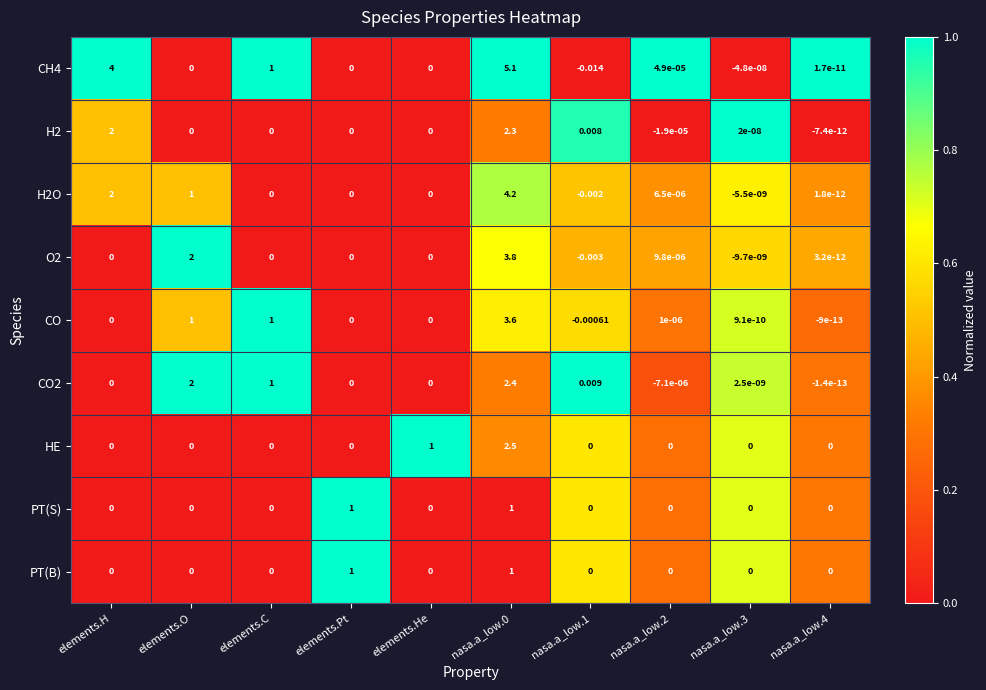

Between elements.He and nasa.a_low.2, which series saw the biggest shift?

HE